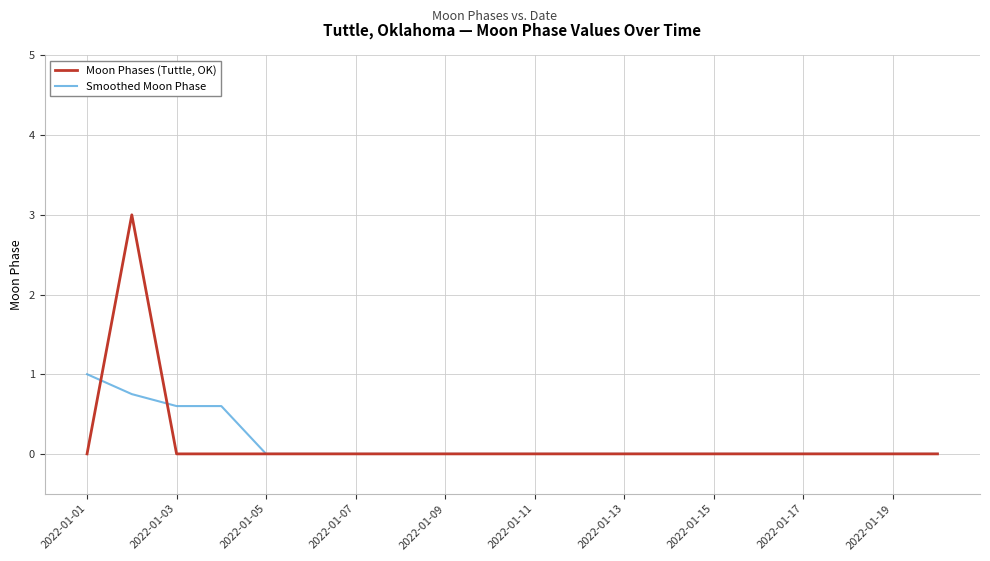

Rank the series by their maximum value, from highest to lowest.

Moon Phases (Tuttle, OK), Smoothed Moon Phase